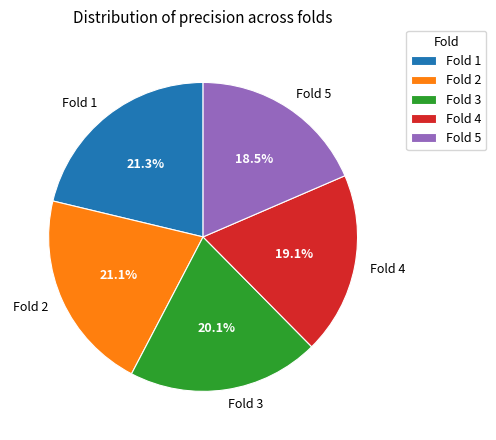

How many segments does this pie chart have?

5